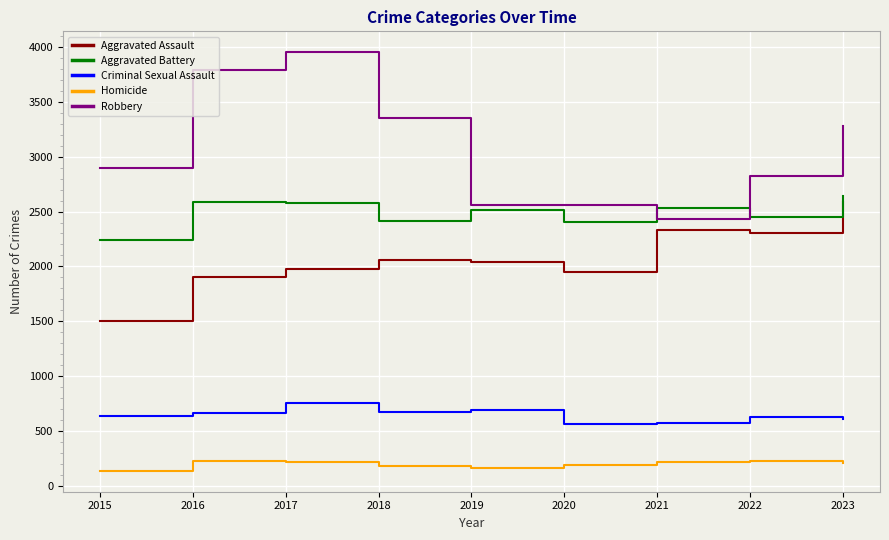

True or false: Aggravated Battery and Robbery intersect in this chart.

True